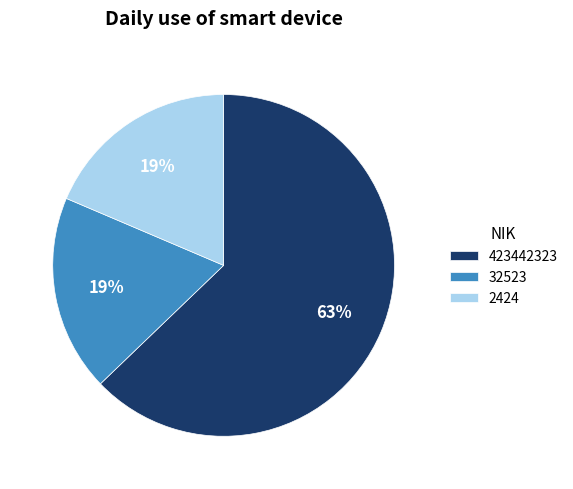

The 32523 slice represents 28% of the pie. True or false?

False